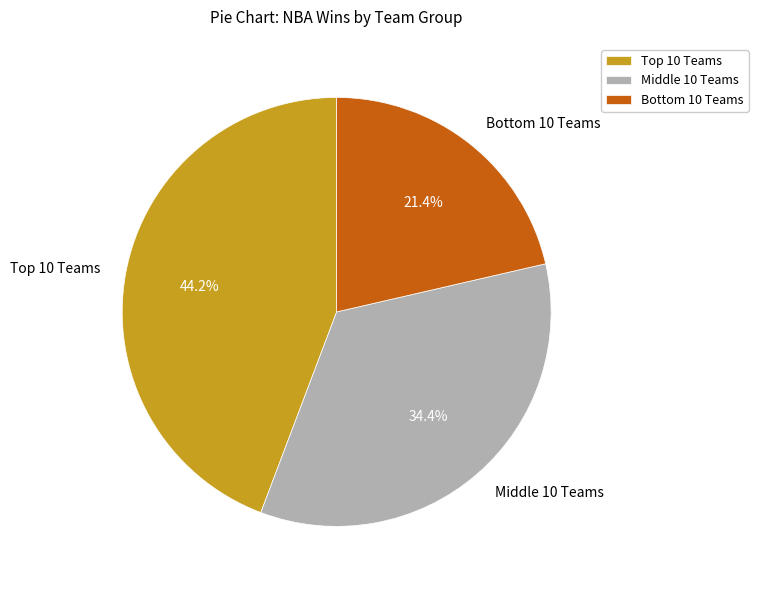

How many segments does this pie chart have?

3